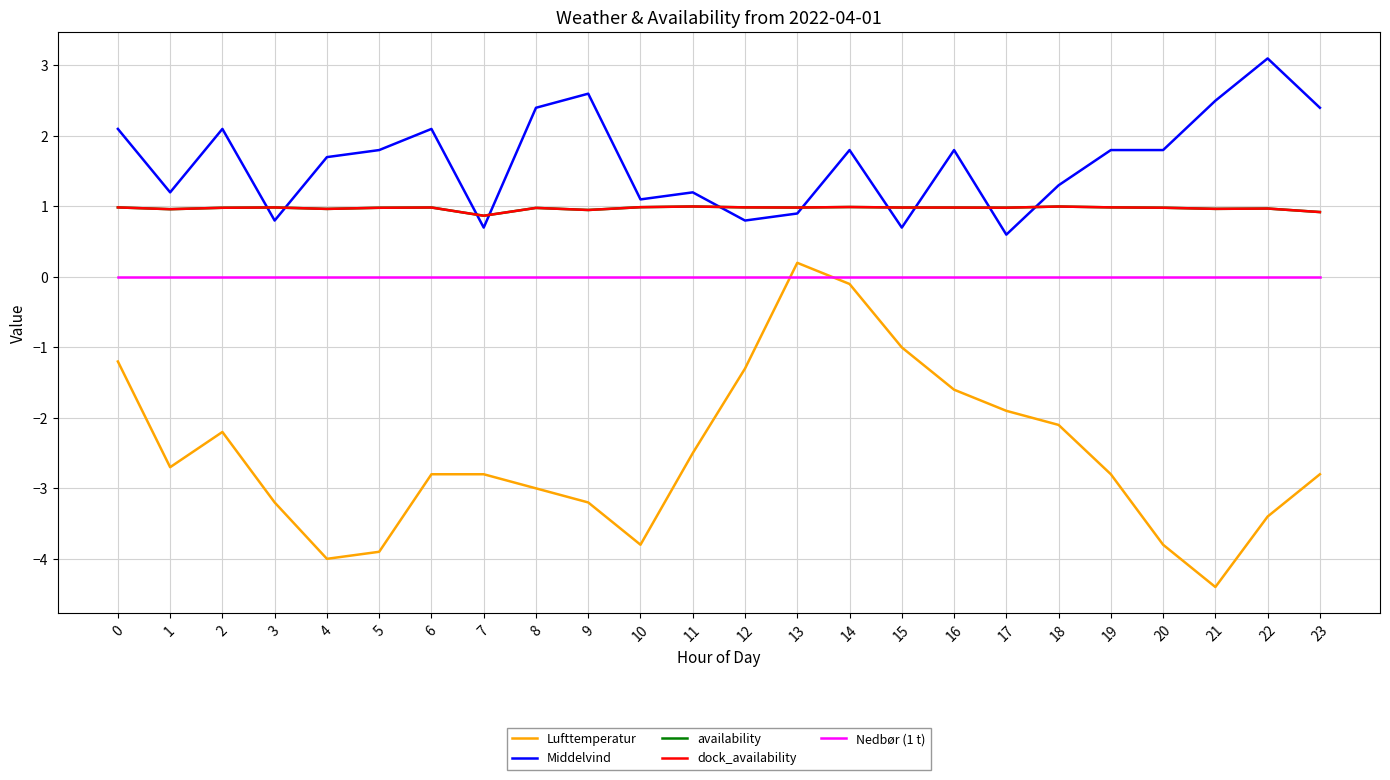

True or false: availability and Lufttemperatur cross at least once.

False